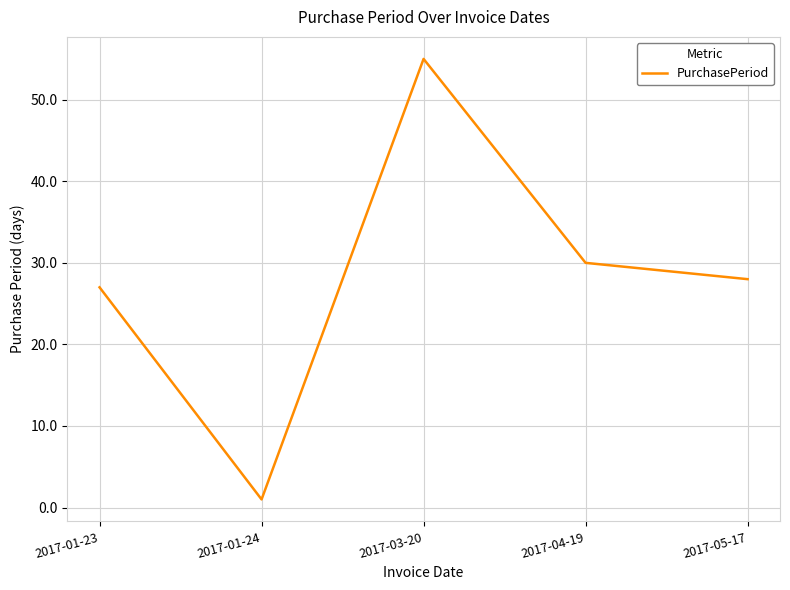

Which has a higher value, 2017-01-23 or 2017-03-20?

2017-03-20